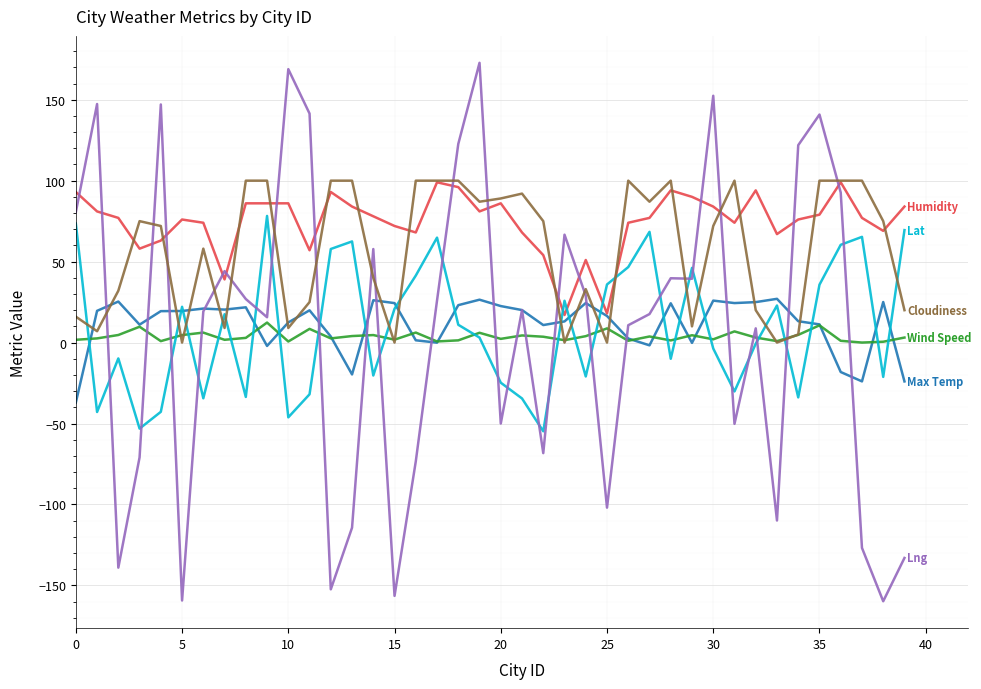

What is the minimum value shown in the chart?

-159.8